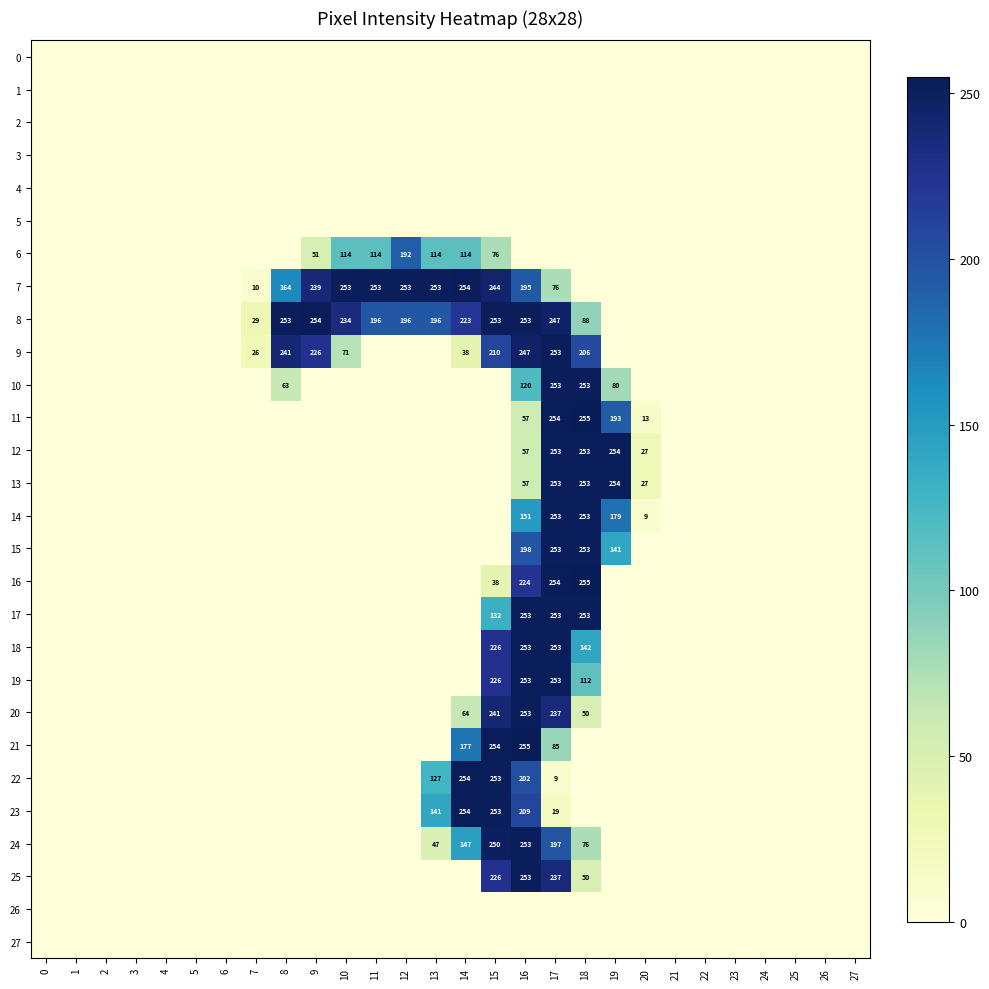

At how many categories does at least one series exceed 2?

14